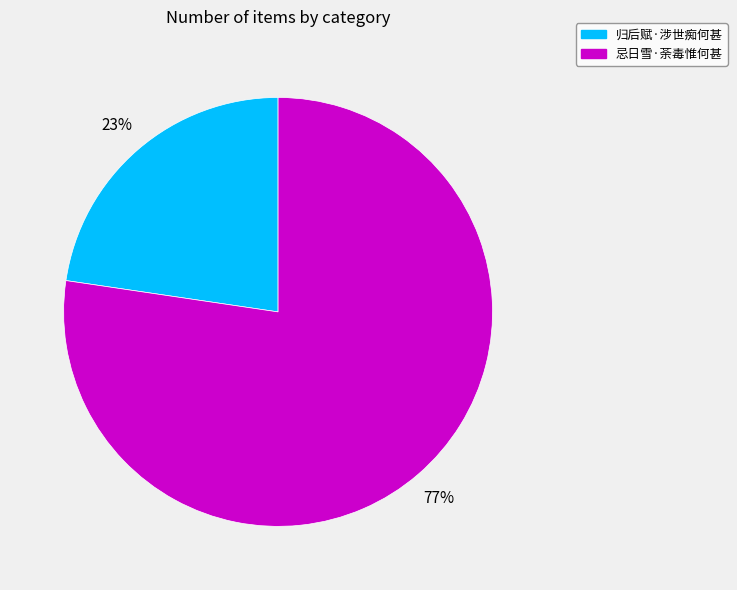

Does 忌日雪·荼毒惟何甚 represent more than half of the total?

Yes